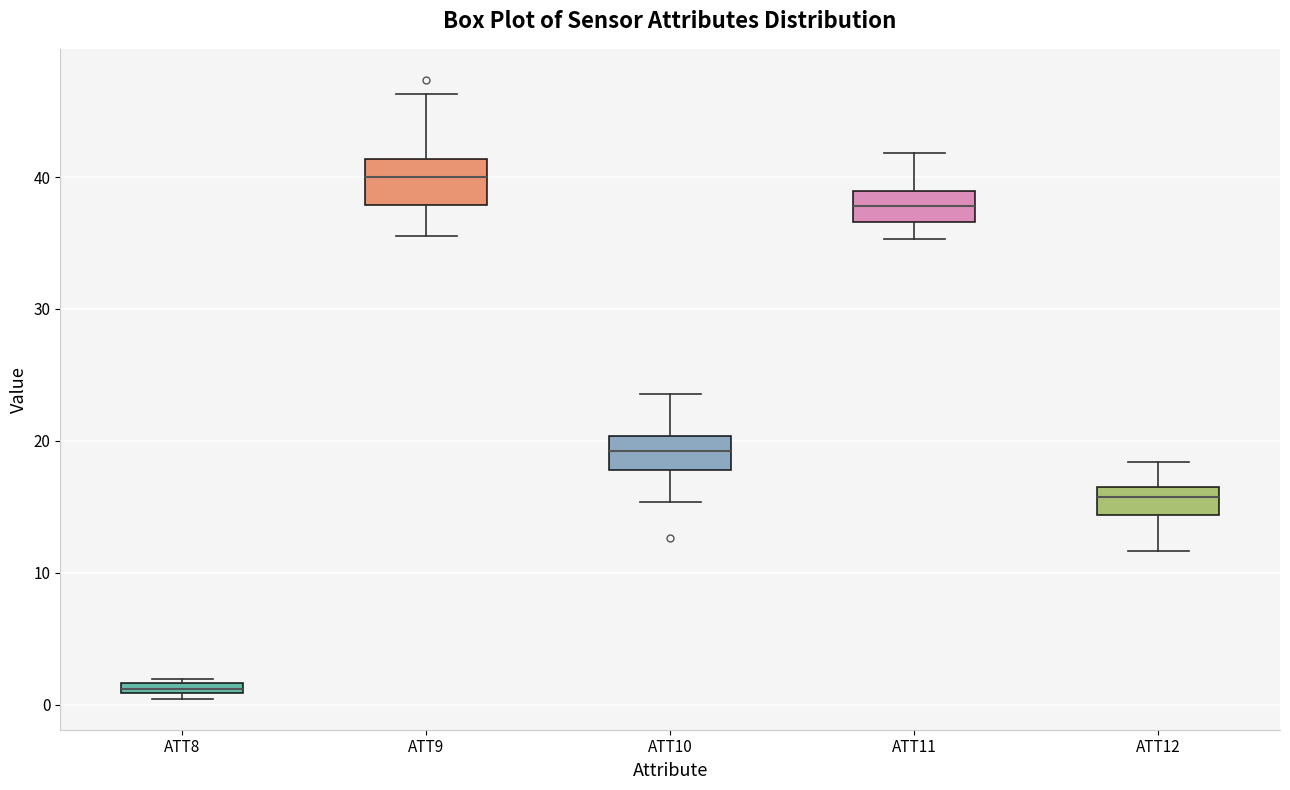

Where does the upper whisker of the box for ATT10 end on the y-axis? The values are not printed on the chart, so give them approximately, as read against the axis.

24